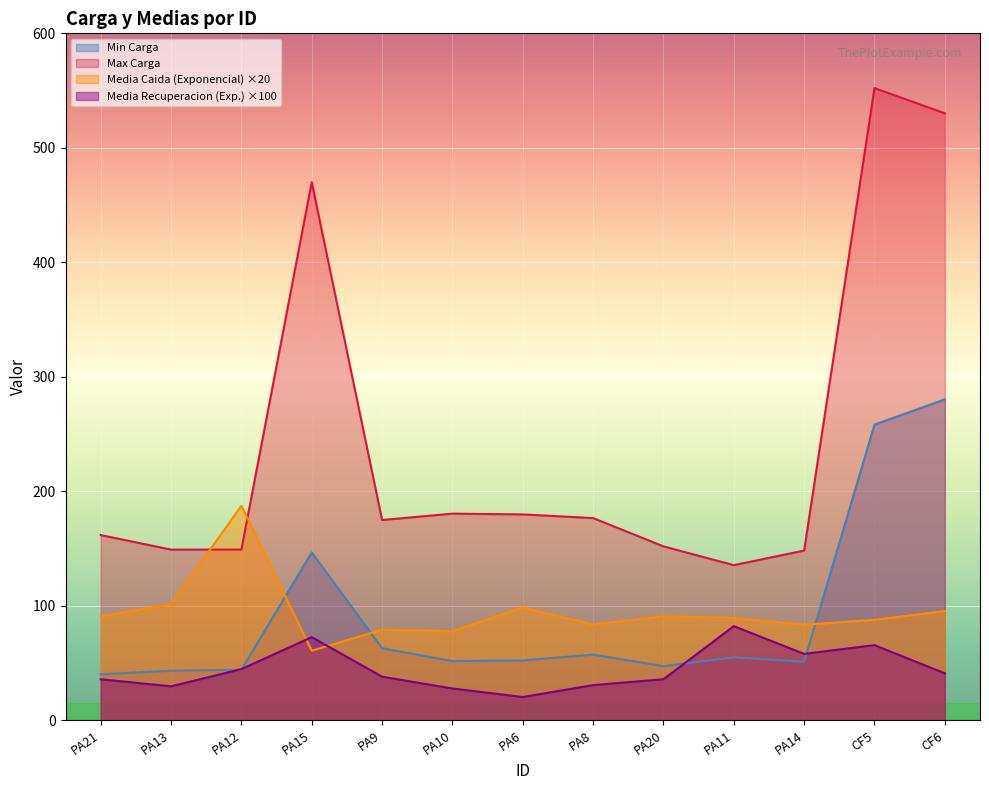

At which category does Min Carga reach its first local peak?

PA15